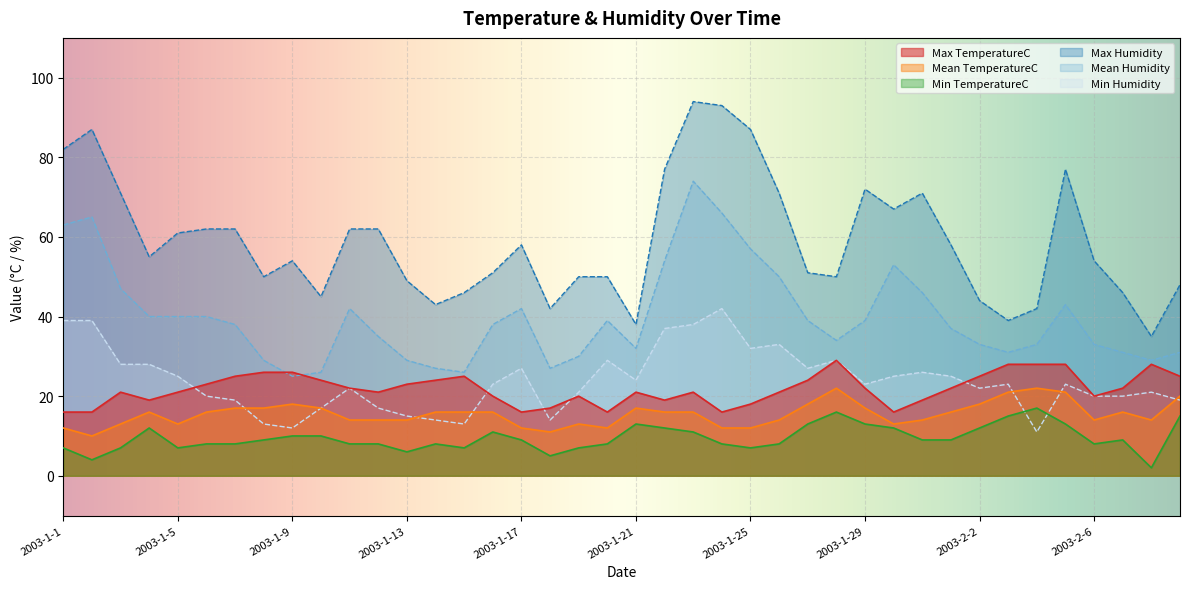

The value of Mean TemperatureC at 2003-1-17 is 8. True or false?

False